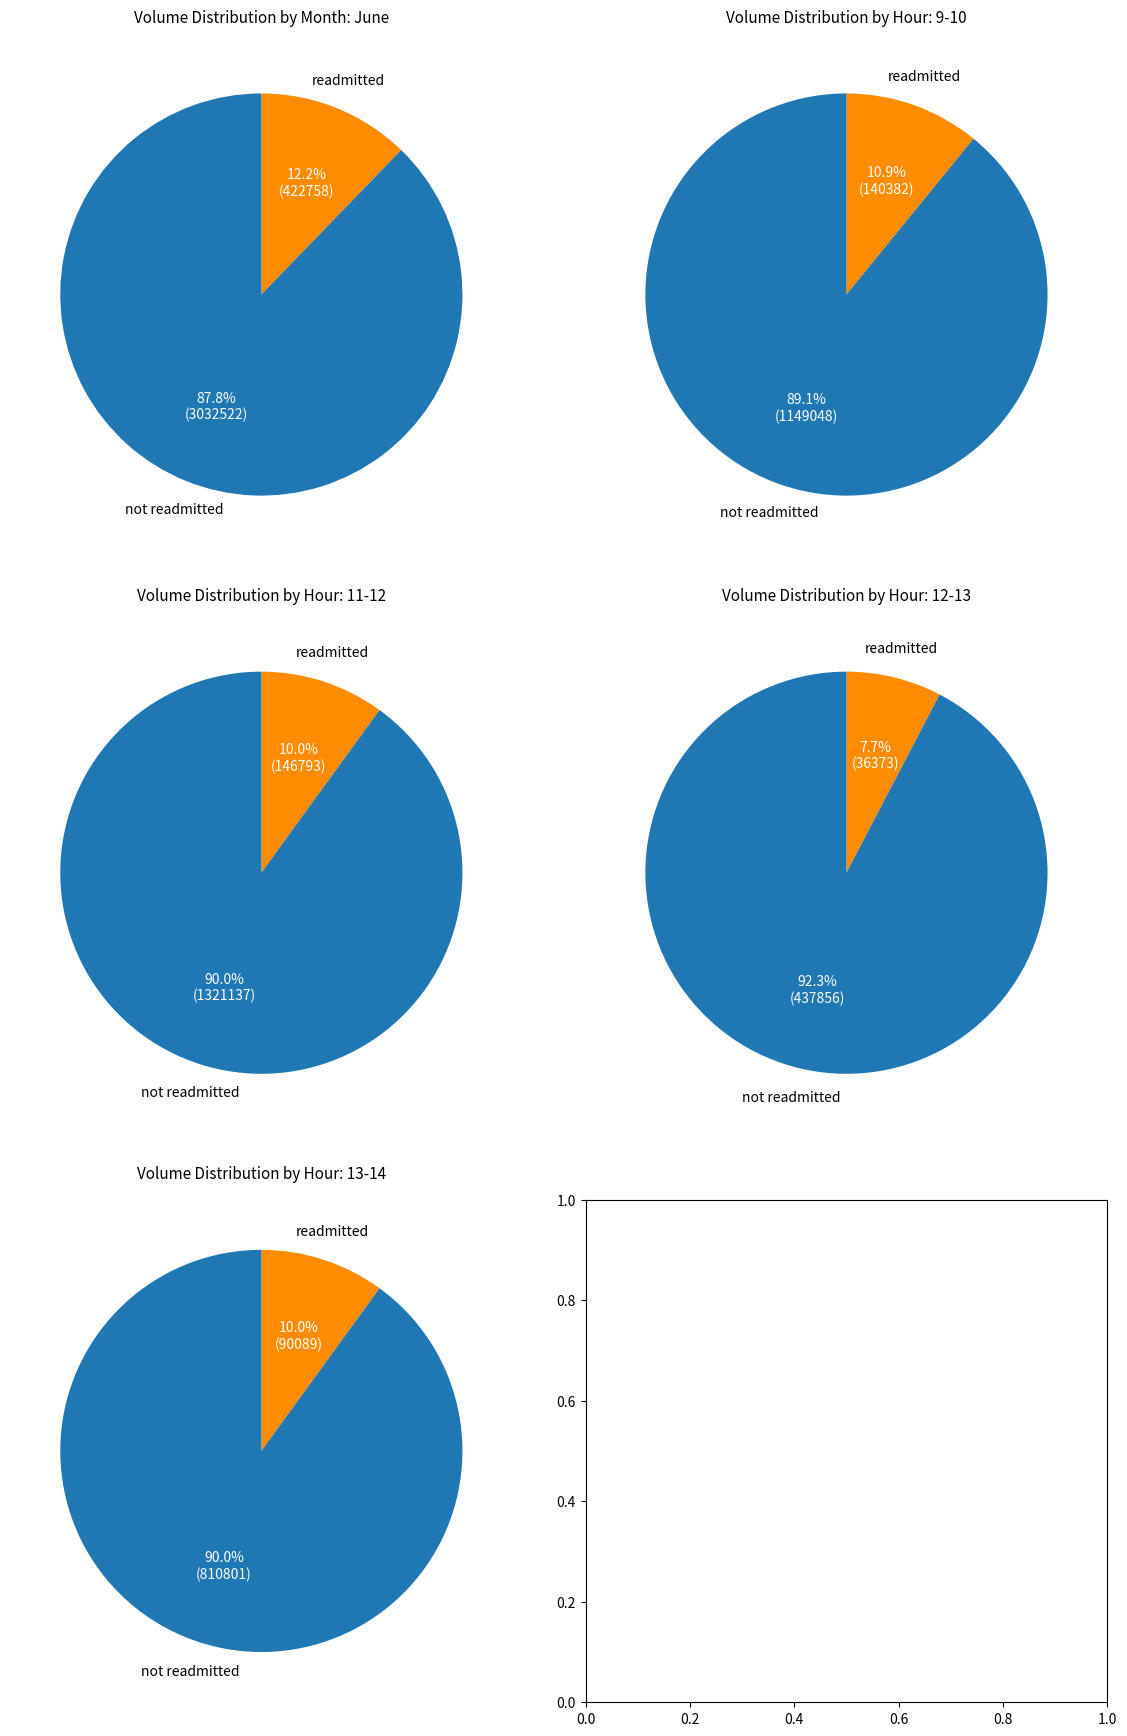

Does 11 represent more than half of the total?

No